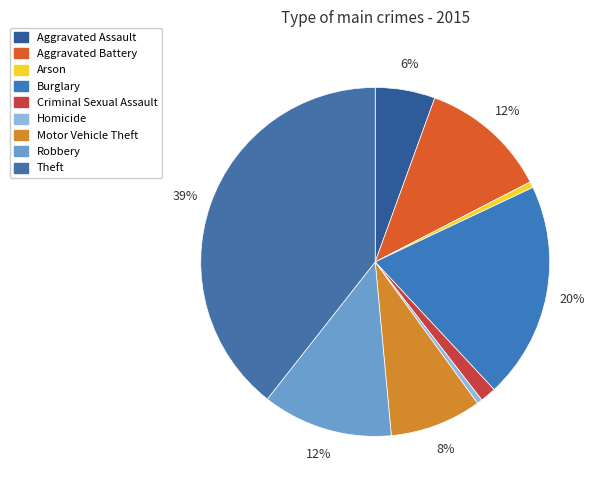

Is there any slice that represents more than half of the pie?

No